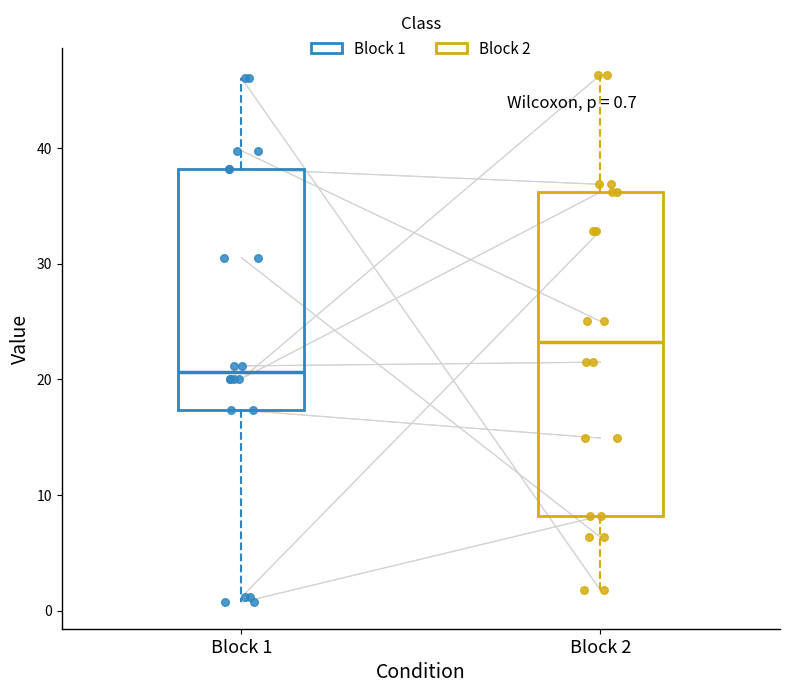

Which box has the highest median line?

Block 2